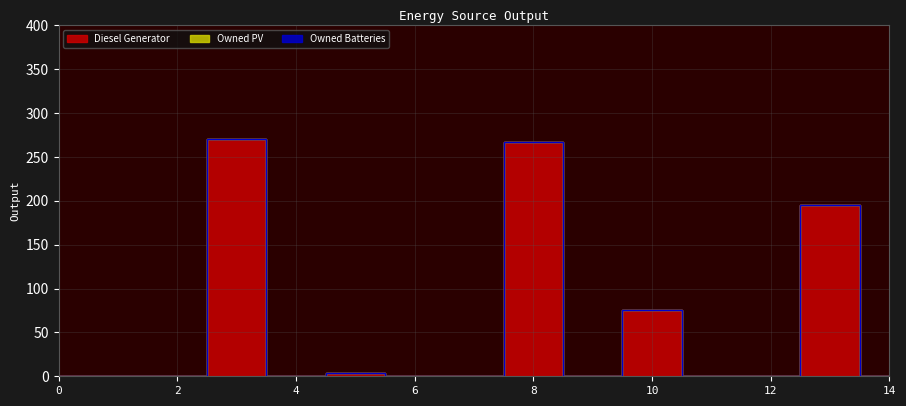

What is the difference between the highest and lowest values at 10?

76